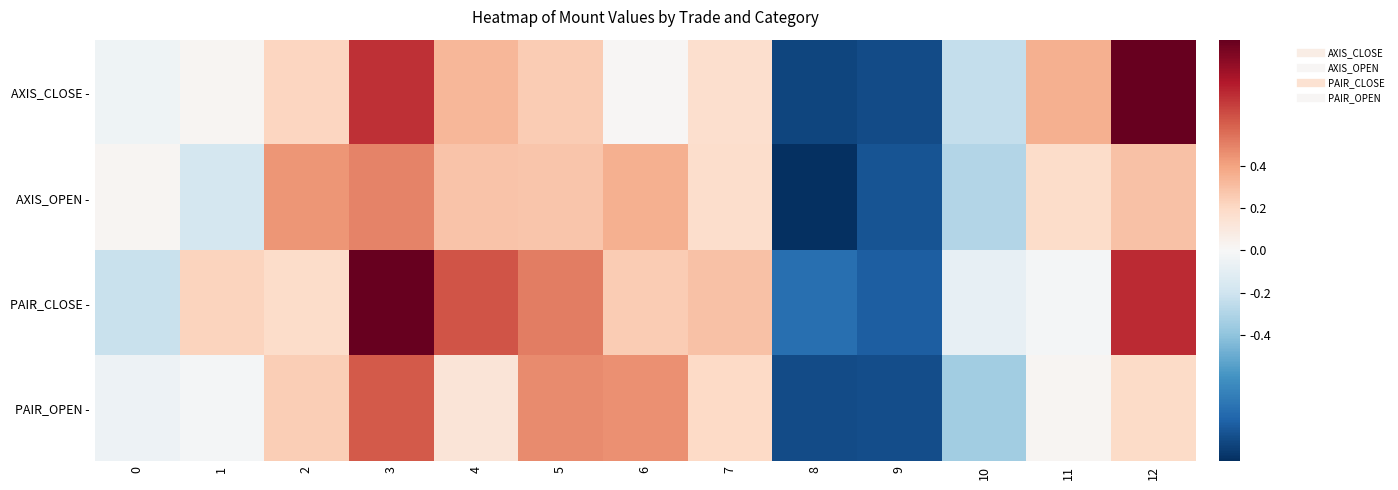

At which category is the sum across all series the highest?

3